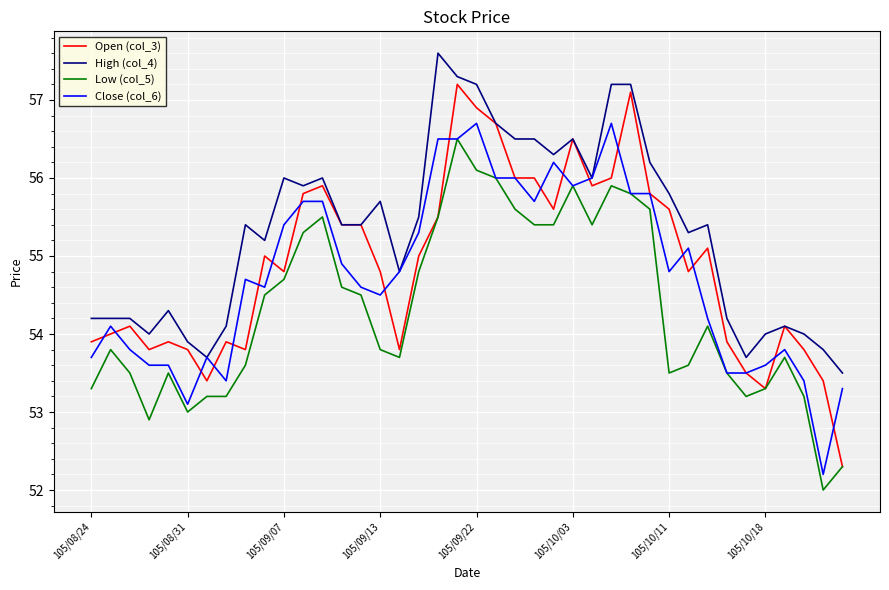

Which series has the largest total across all categories?

High (col_4)